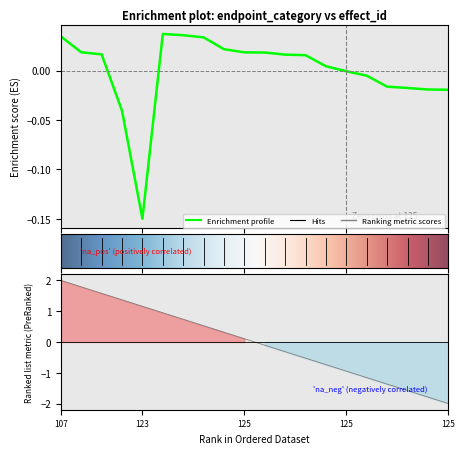

Count the number of values greater than 0.

12